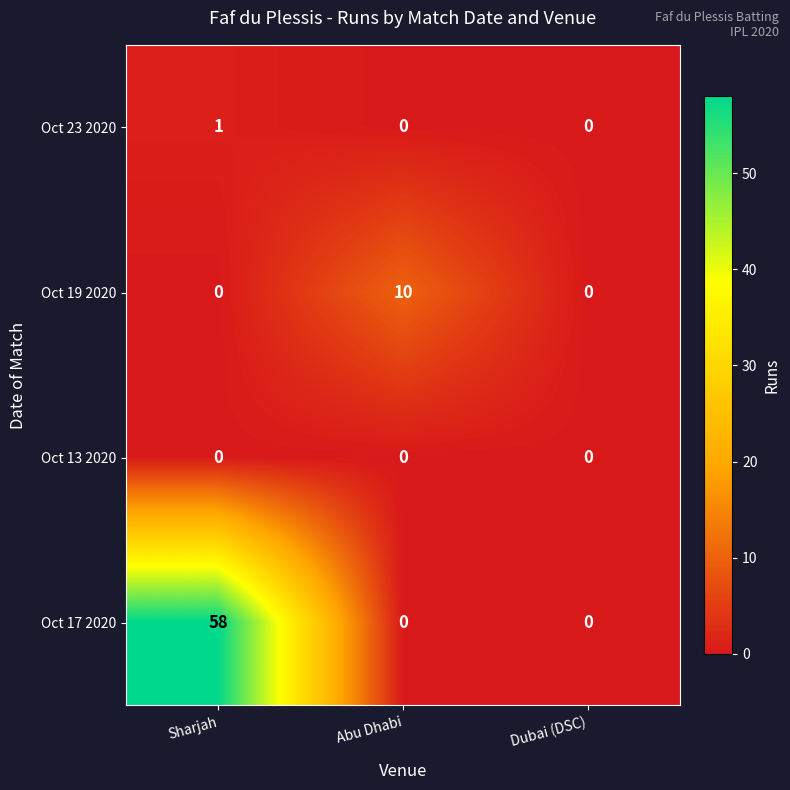

Reading left to right, what are all the values shown in this chart?

Oct 23 2020: Sharjah=1	Abu Dhabi=0	Dubai (DSC)=0
Oct 19 2020: Sharjah=0	Abu Dhabi=10	Dubai (DSC)=0
Oct 13 2020: Sharjah=0	Abu Dhabi=0	Dubai (DSC)=0
Oct 17 2020: Sharjah=58	Abu Dhabi=0	Dubai (DSC)=0